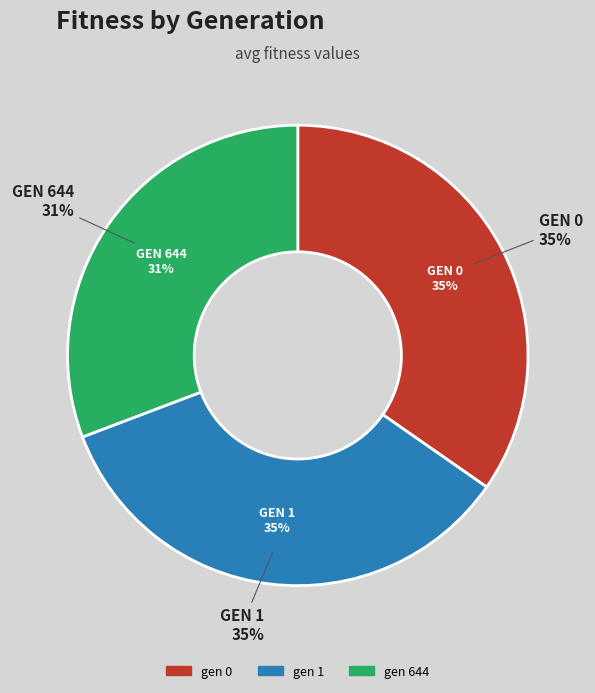

What percentage do gen 0 and gen 644 together represent?

65.4%